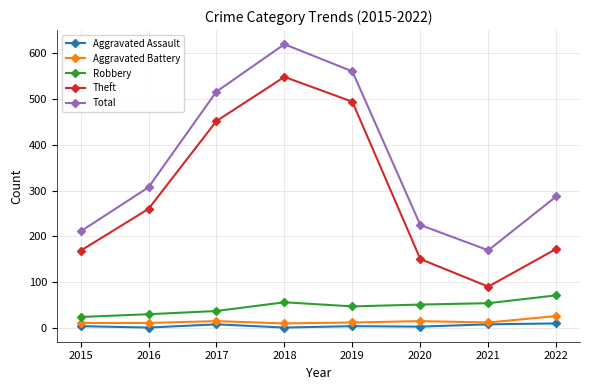

What is the sum of the Aggravated Assault values at 2021 and 2019?

14